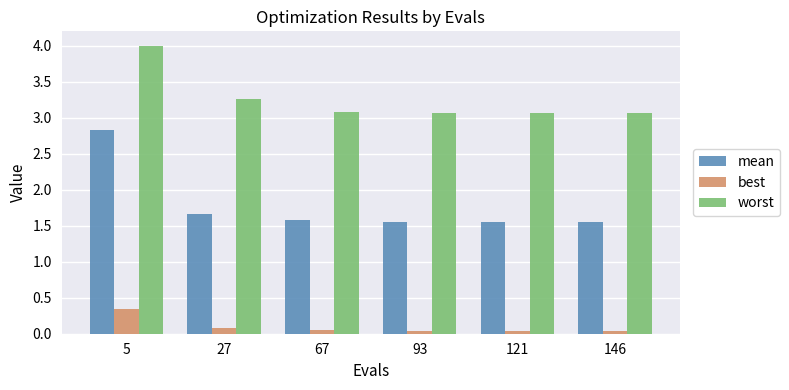

Is the value of mean at 121 greater than the value of worst at 5?

No